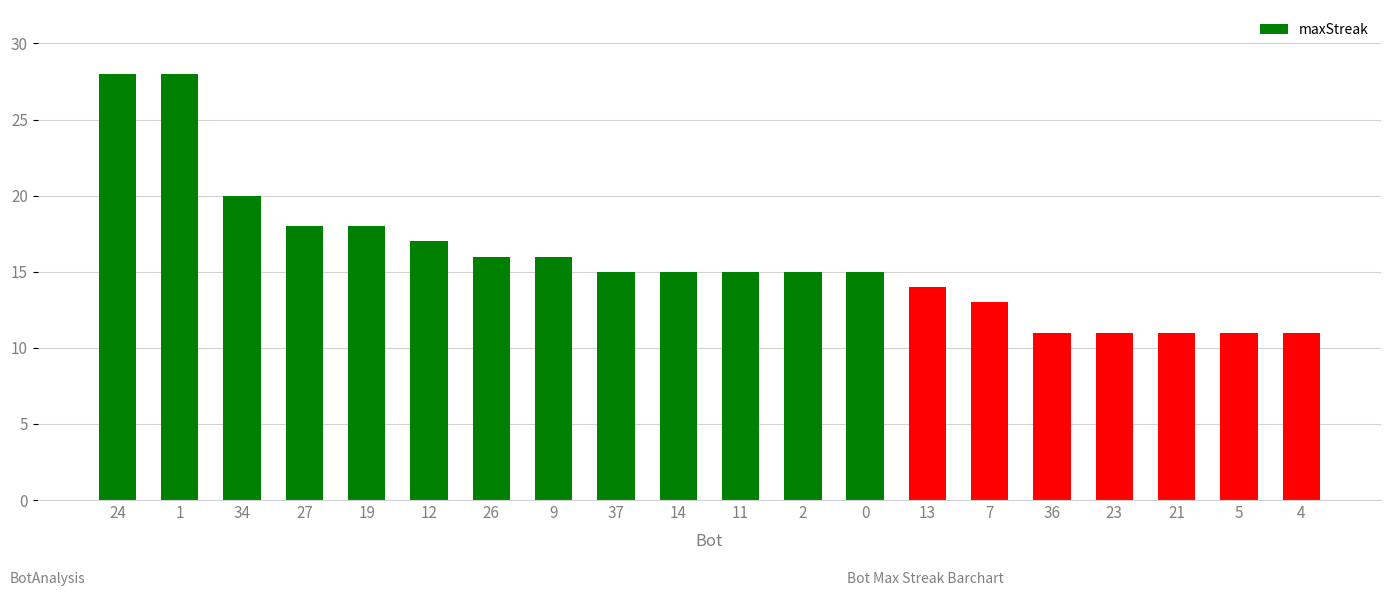

What is the ratio of the value at 4 to the value at 36?

1.0